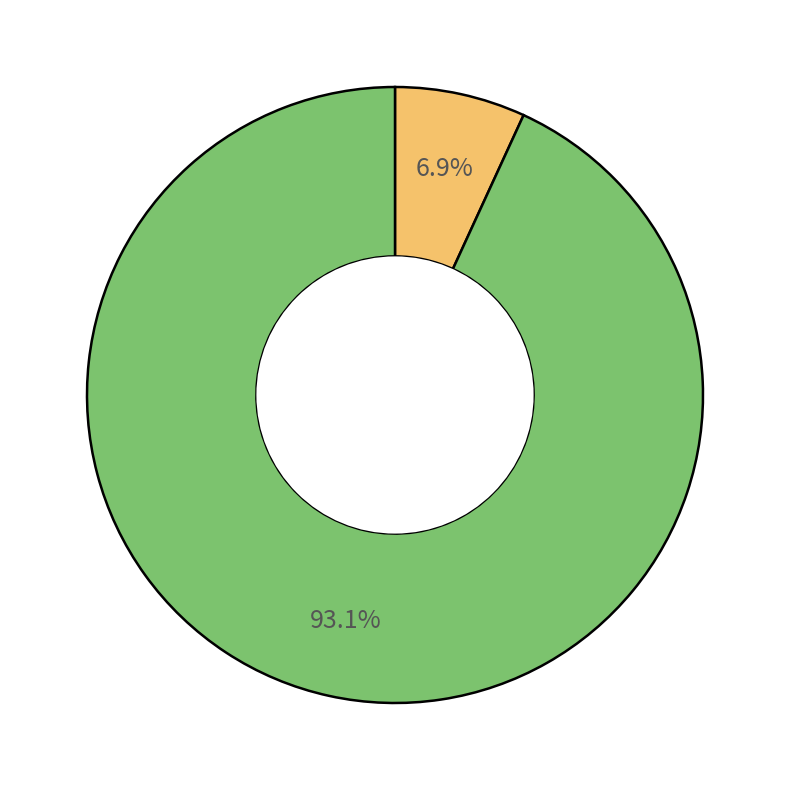

Does any single category account for the majority?

Yes